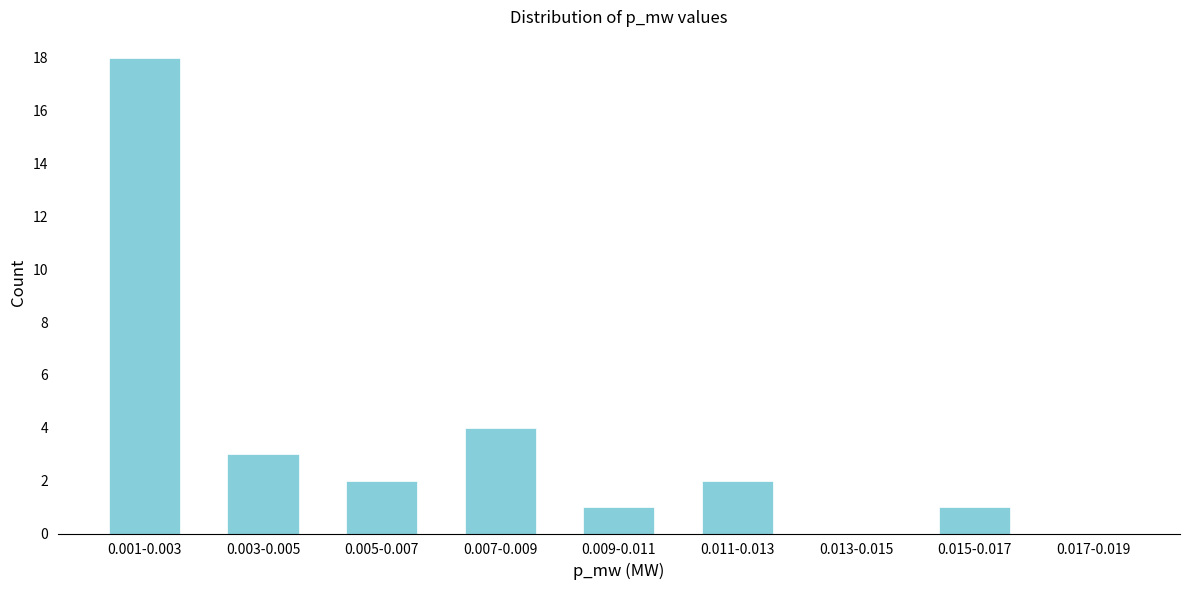

Reading right to left, transcribe all the data shown in this chart.

0.017-0.019=0	0.015-0.017=1	0.013-0.015=0	0.011-0.013=2	0.009-0.011=1	0.007-0.009=4	0.005-0.007=2	0.003-0.005=3	0.001-0.003=18